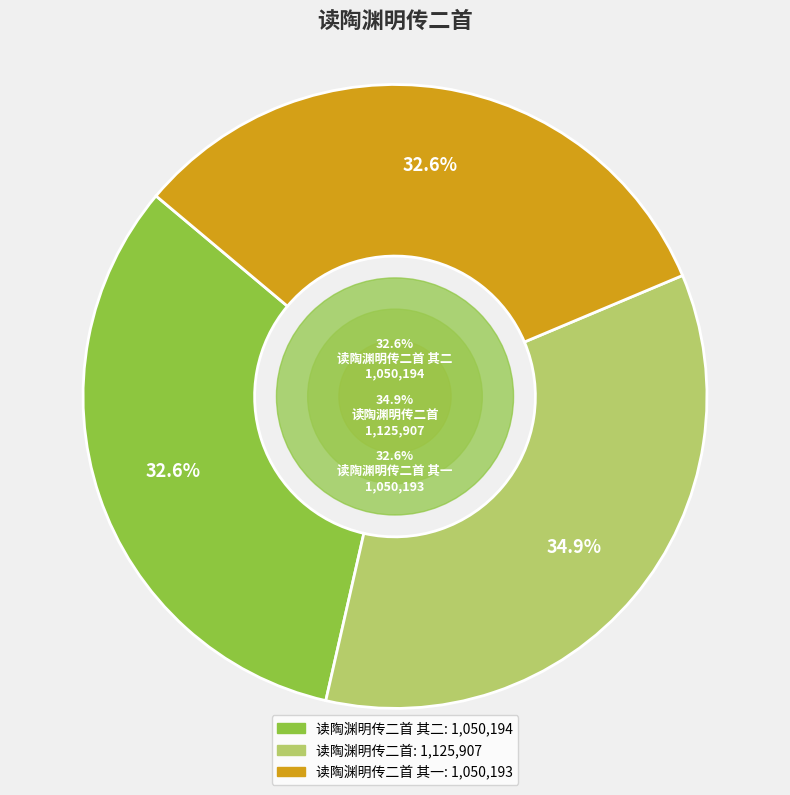

To the nearest percent, what is the average slice percentage?

33%